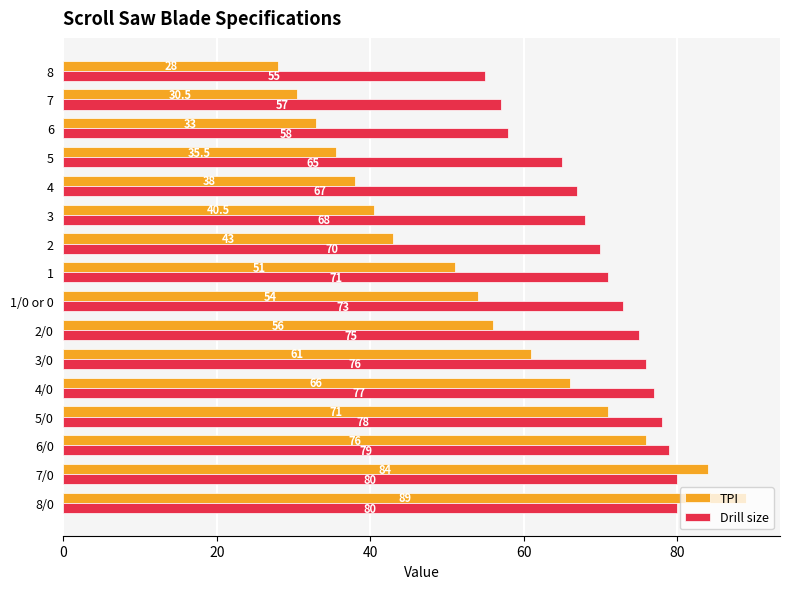

How many data points does each series have?

16